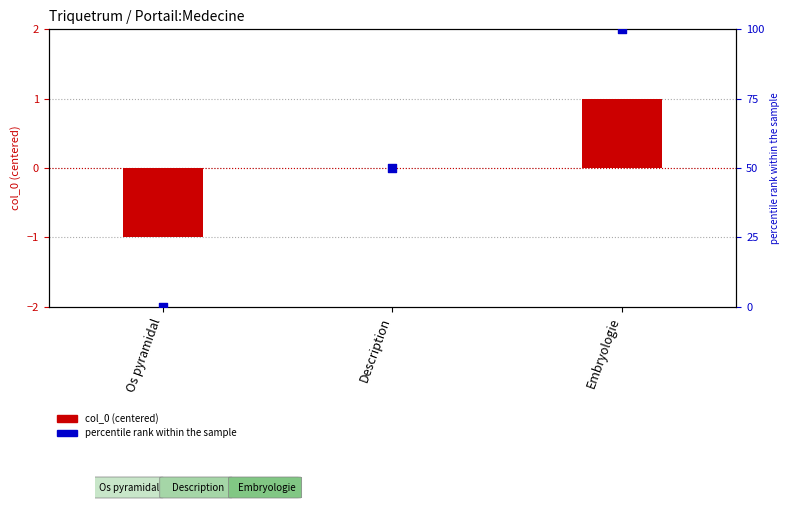

Which series has the largest total across all categories?

percentile rank within series